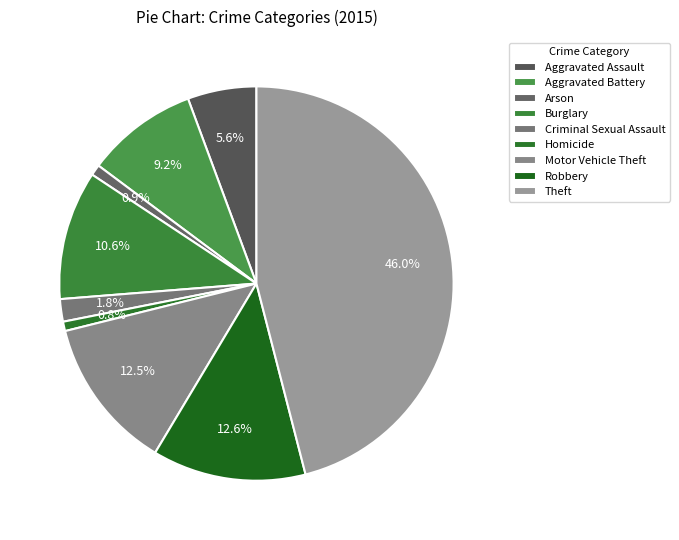

How many slices are in this pie chart?

9